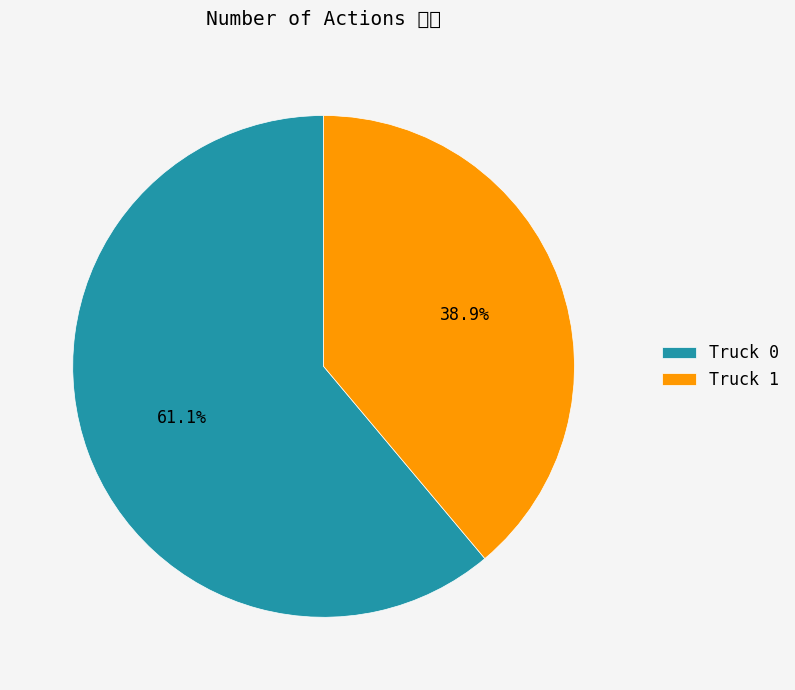

What percentage is the Truck 0 slice, to the nearest percent?

61%